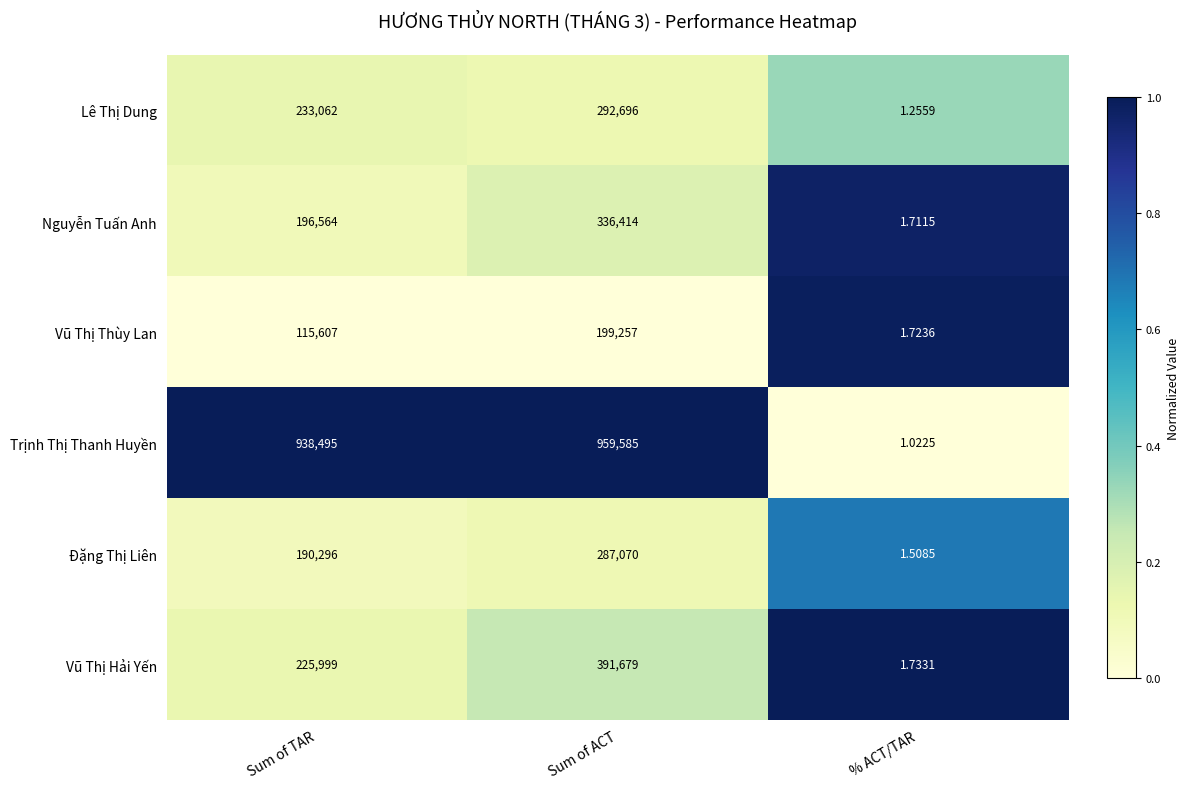

Where is Đặng Thị Liên nearest to the value 143535?

Sum of TAR